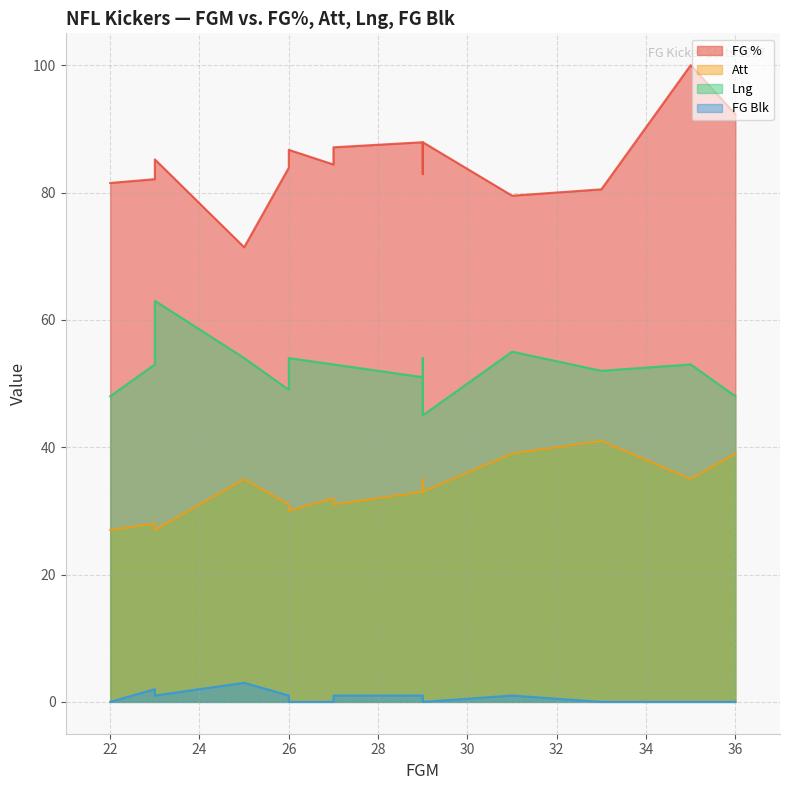

True or false: Lng and Att intersect in this chart.

False